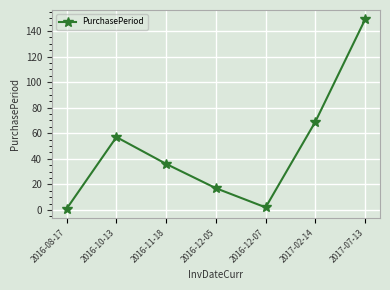

What is the average value?

47